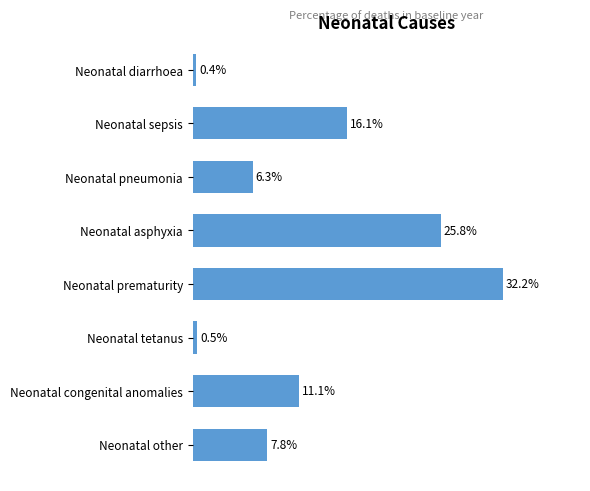

Are the bars horizontal?

Yes